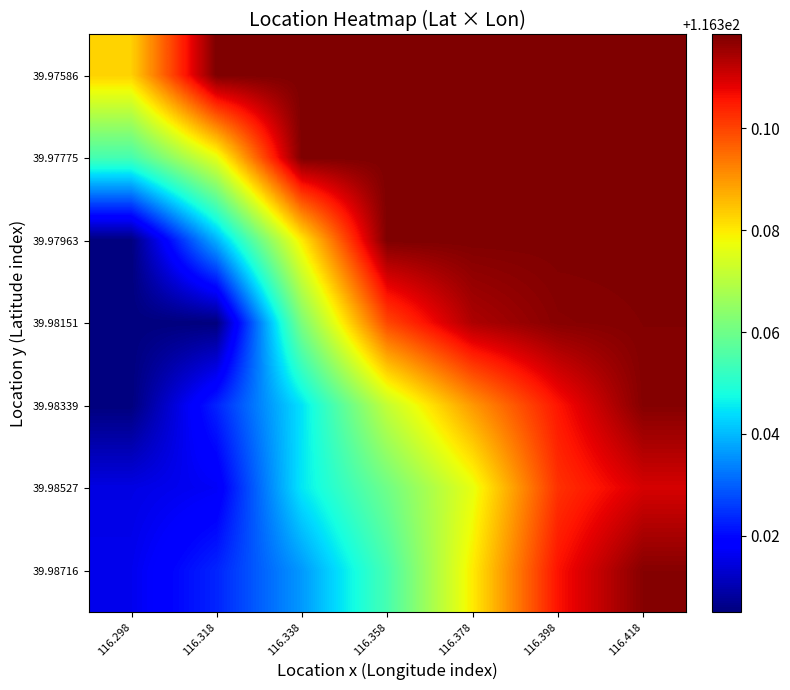

Reading left to right, extract all data points from this chart.

39.97586: 116.298=116.4	116.318=116.4	116.338=116.4	116.358=116.4	116.378=116.4	116.398=116.4	116.418=116.4
39.97775: 116.298=116.4	116.318=116.4	116.338=116.4	116.358=116.4	116.378=116.4	116.398=116.4	116.418=116.4
39.97963: 116.298=116.3	116.318=116.3	116.338=116.4	116.358=116.4	116.378=116.4	116.398=116.4	116.418=116.4
39.98151: 116.298=116.3	116.318=116.3	116.338=116.4	116.358=116.4	116.378=116.4	116.398=116.4	116.418=116.4
39.98339: 116.298=116.3	116.318=116.3	116.338=116.3	116.358=116.4	116.378=116.4	116.398=116.4	116.418=116.4
39.98527: 116.298=116.3	116.318=116.3	116.338=116.3	116.358=116.4	116.378=116.4	116.398=116.4	116.418=116.4
39.98716: 116.298=116.3	116.318=116.3	116.338=116.3	116.358=116.4	116.378=116.4	116.398=116.4	116.418=116.4